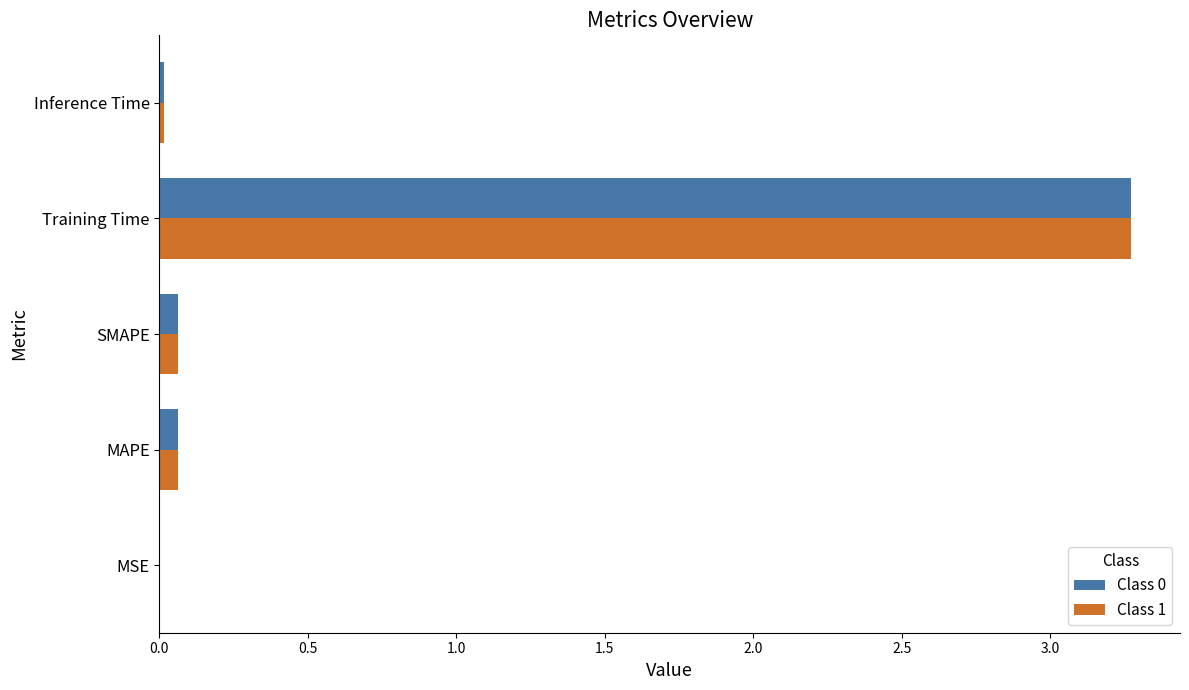

The Class 1 series shows 5.7 at Training Time. True or false?

False